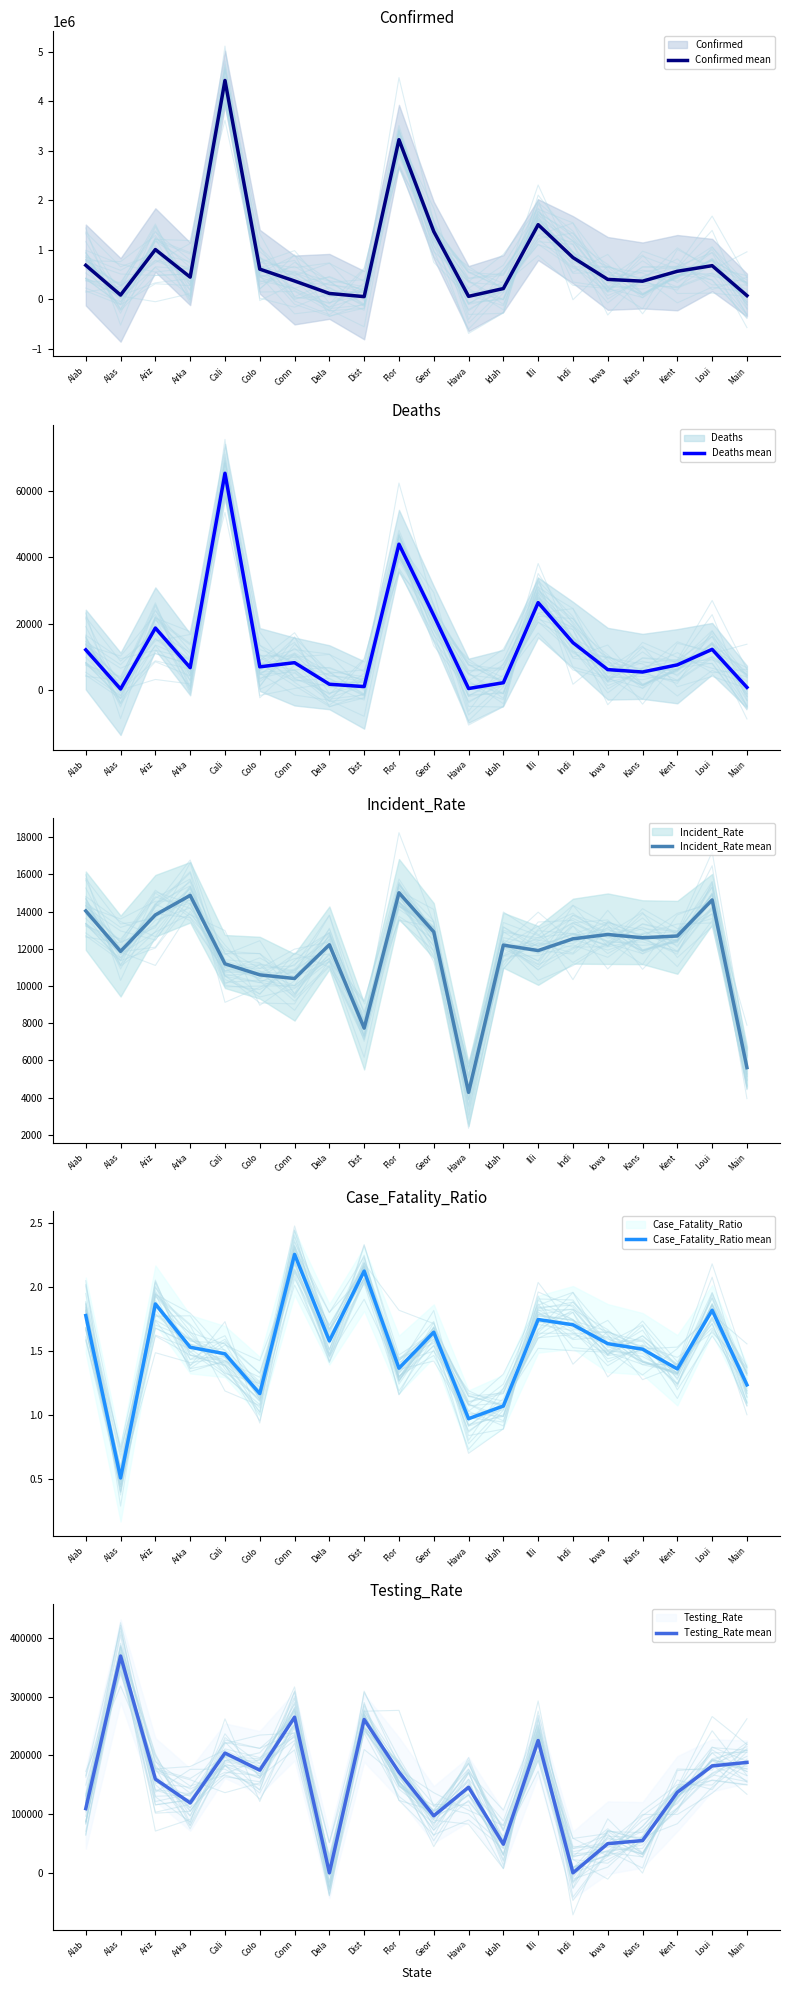

Reading left to right, transcribe all the data shown in this chart.

Confirmed mean: Alab=688018.0	Alas=86753.0	Ariz=1005764.0	Arka=448596.0	Cali=4419084.0	Colo=610127.0	Conn=370708.0	Dela=118926.0	Dist=54556.0	Flor=3223249.0	Geor=1369926.0	Hawa=60551.0	Idah=217887.0	Illi=1508012.0	Indi=843700.0	Iowa=402725.0	Kans=366746.0	Kent=566667.0	Loui=679796.0	Main=75381.0
Deaths mean: Alab=12219.0	Alas=438.0	Ariz=18779.0	Arka=6854.0	Cali=65311.0	Colo=7111.0	Conn=8358.0	Dela=1877.0	Dist=1159.0	Flor=43979.0	Geor=22553.0	Hawa=587.0	Idah=2327.0	Illi=26420.0	Indi=14373.0	Iowa=6268.0	Kans=5550.0	Kent=7698.0	Loui=12359.0	Main=930.0
Incident_Rate mean: Alab=14032.1	Alas=11858.9	Ariz=13817.9	Arka=14865.0	Cali=11189.1	Colo=10594.8	Conn=10397.7	Dela=12213.0	Dist=7730.2	Flor=15007.4	Geor=12902.6	Hawa=4276.6	Idah=12192.5	Illi=11900.5	Indi=12532.3	Iowa=12764.4	Kans=12588.6	Kent=12683.7	Loui=14623.1	Main=5607.8
Case_Fatality_Ratio mean: Alab=1.8	Alas=0.5	Ariz=1.9	Arka=1.5	Cali=1.5	Colo=1.2	Conn=2.3	Dela=1.6	Dist=2.1	Flor=1.4	Geor=1.6	Hawa=1.0	Idah=1.1	Illi=1.7	Indi=1.7	Iowa=1.6	Kans=1.5	Kent=1.4	Loui=1.8	Main=1.2
Testing_Rate mean: Alab=109429.7	Alas=369329.0	Ariz=159678.0	Arka=119116.8	Cali=204053.1	Colo=174819.7	Conn=265099.8	Dela=0.0	Dist=261206.8	Flor=171520.8	Geor=97104.0	Hawa=145760.3	Idah=48811.0	Illi=225447.5	Indi=0.0	Iowa=49682.3	Kans=54927.9	Kent=137178.5	Loui=182130.7	Main=188104.5